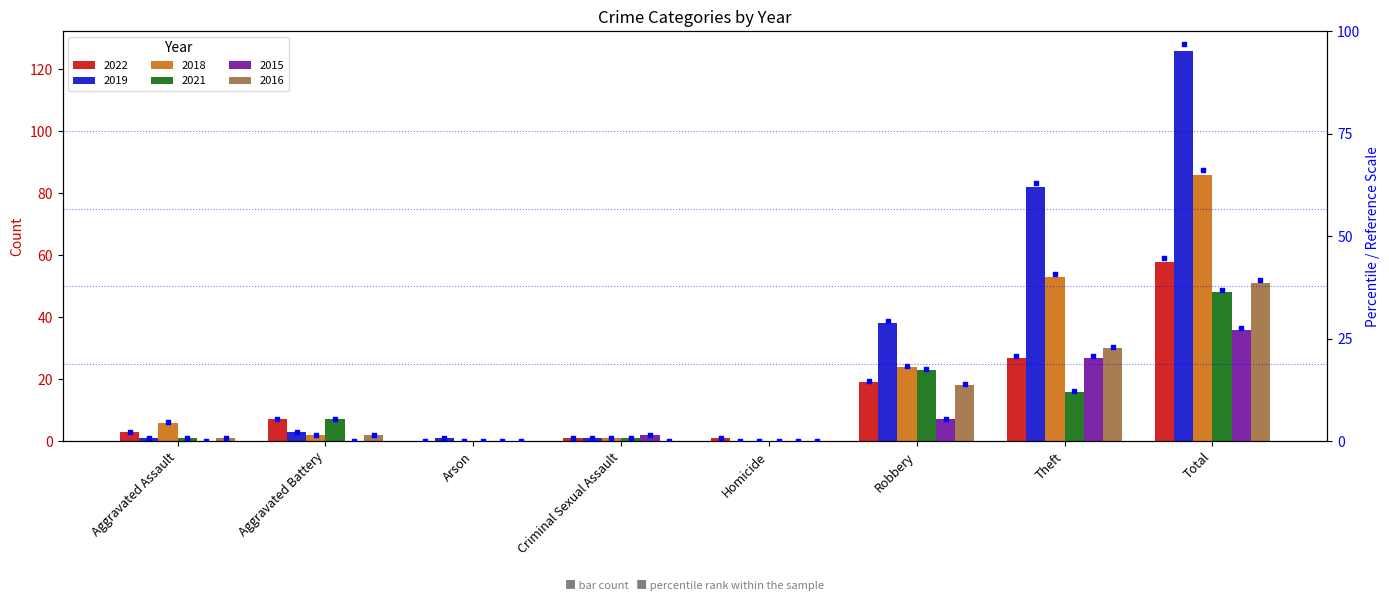

Which series has the largest total across all categories?

2019